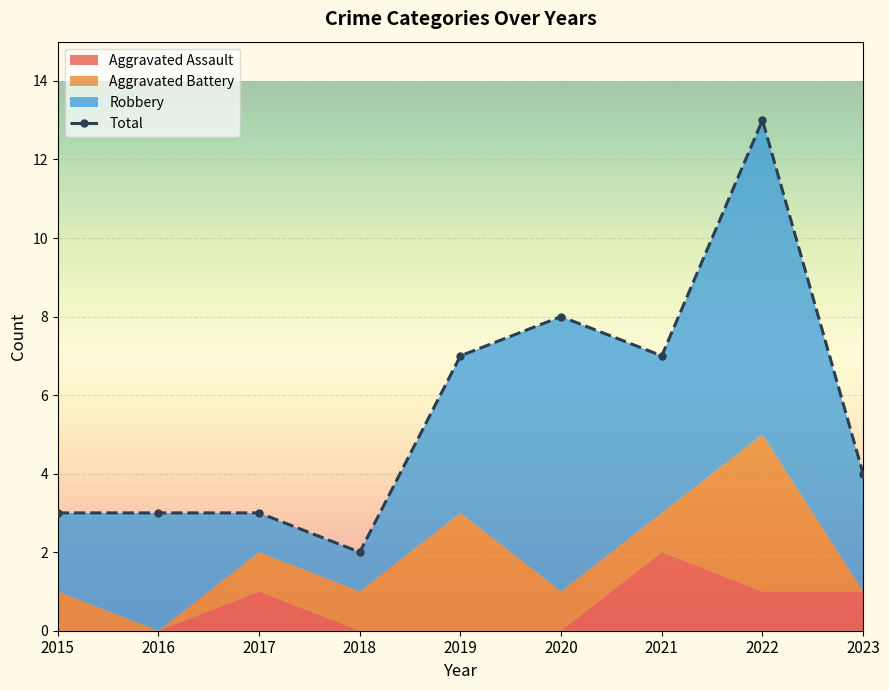

Between 2019 and 2017, which is larger?

2019